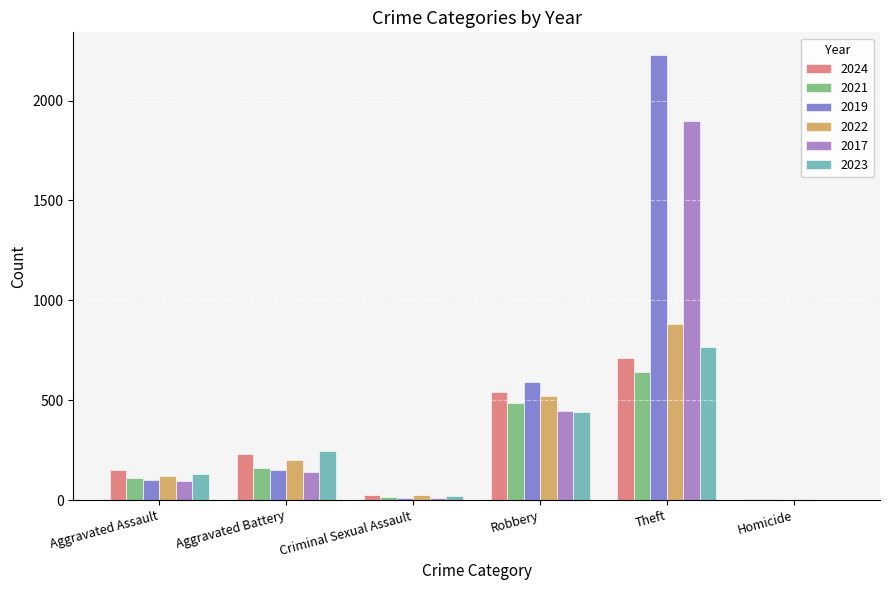

What is the maximum value shown in the chart?

2230